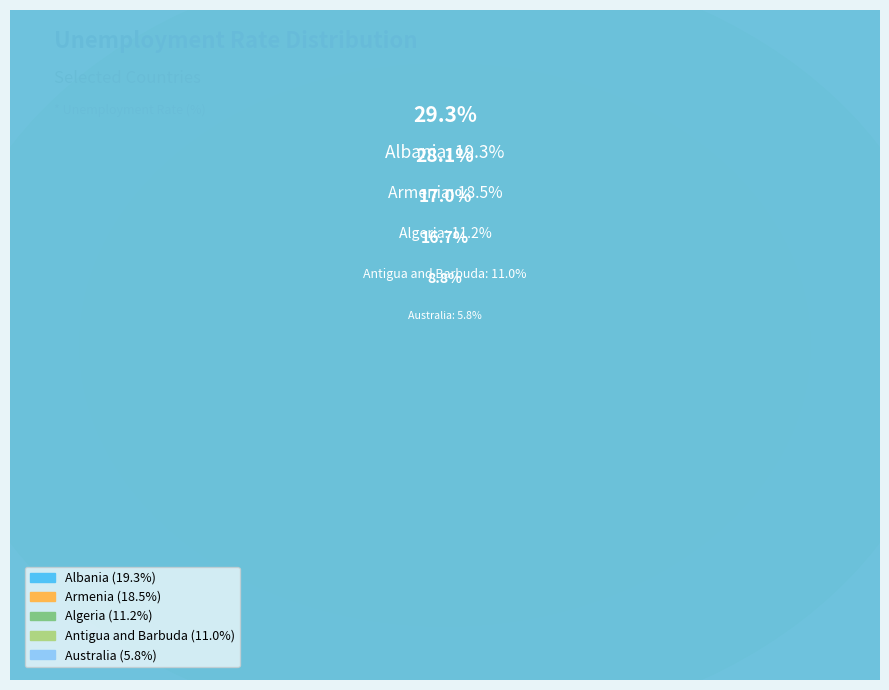

What percentage is the Australia slice, to the nearest percent?

9%